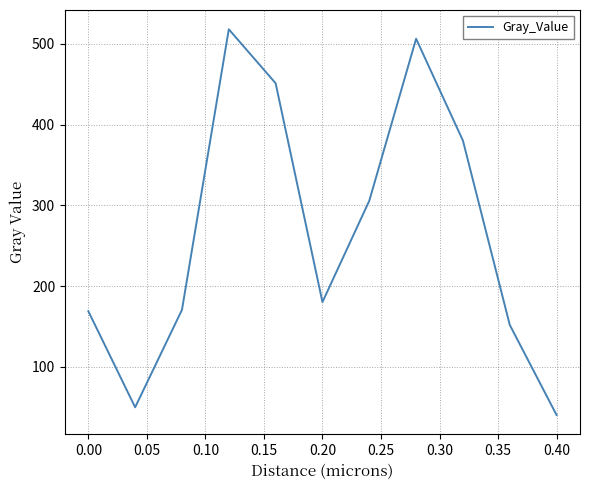

What is the minimum value shown in the chart?

40.3